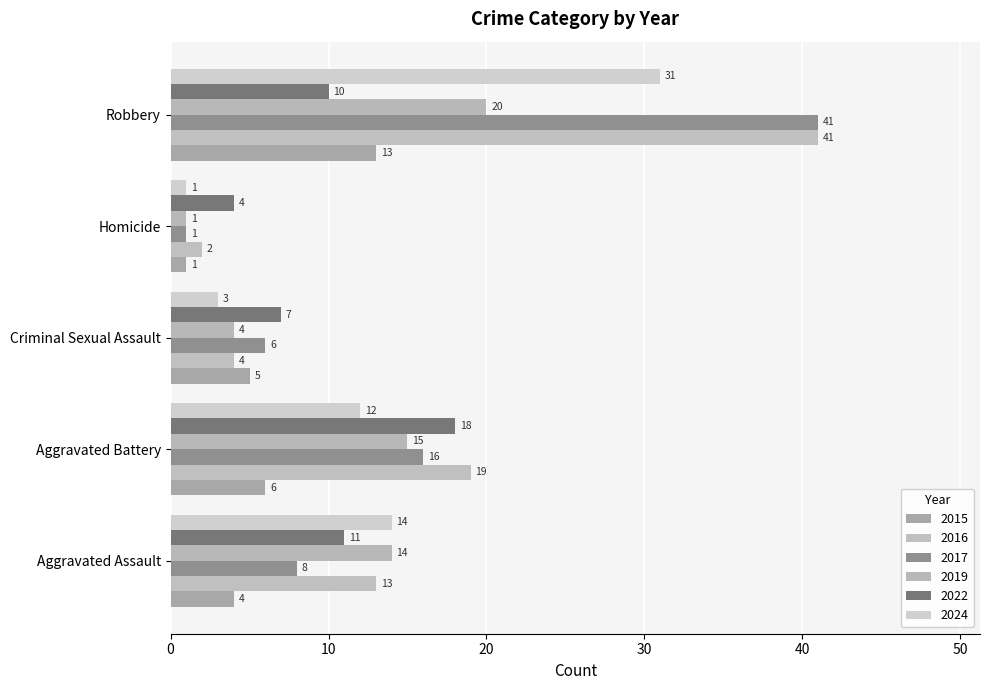

What is the difference between the highest and lowest values at Aggravated Assault?

10